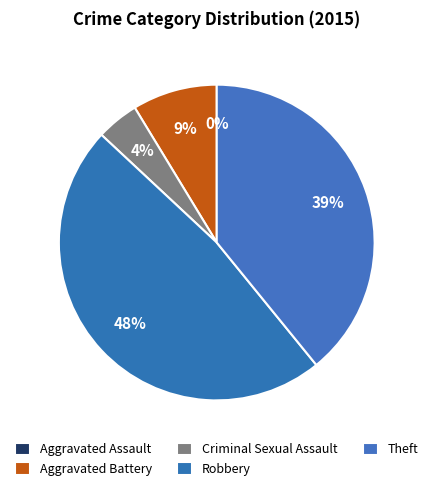

Rank the categories by value from lowest to highest.

Aggravated Assault, Criminal Sexual Assault, Aggravated Battery, Theft, Robbery